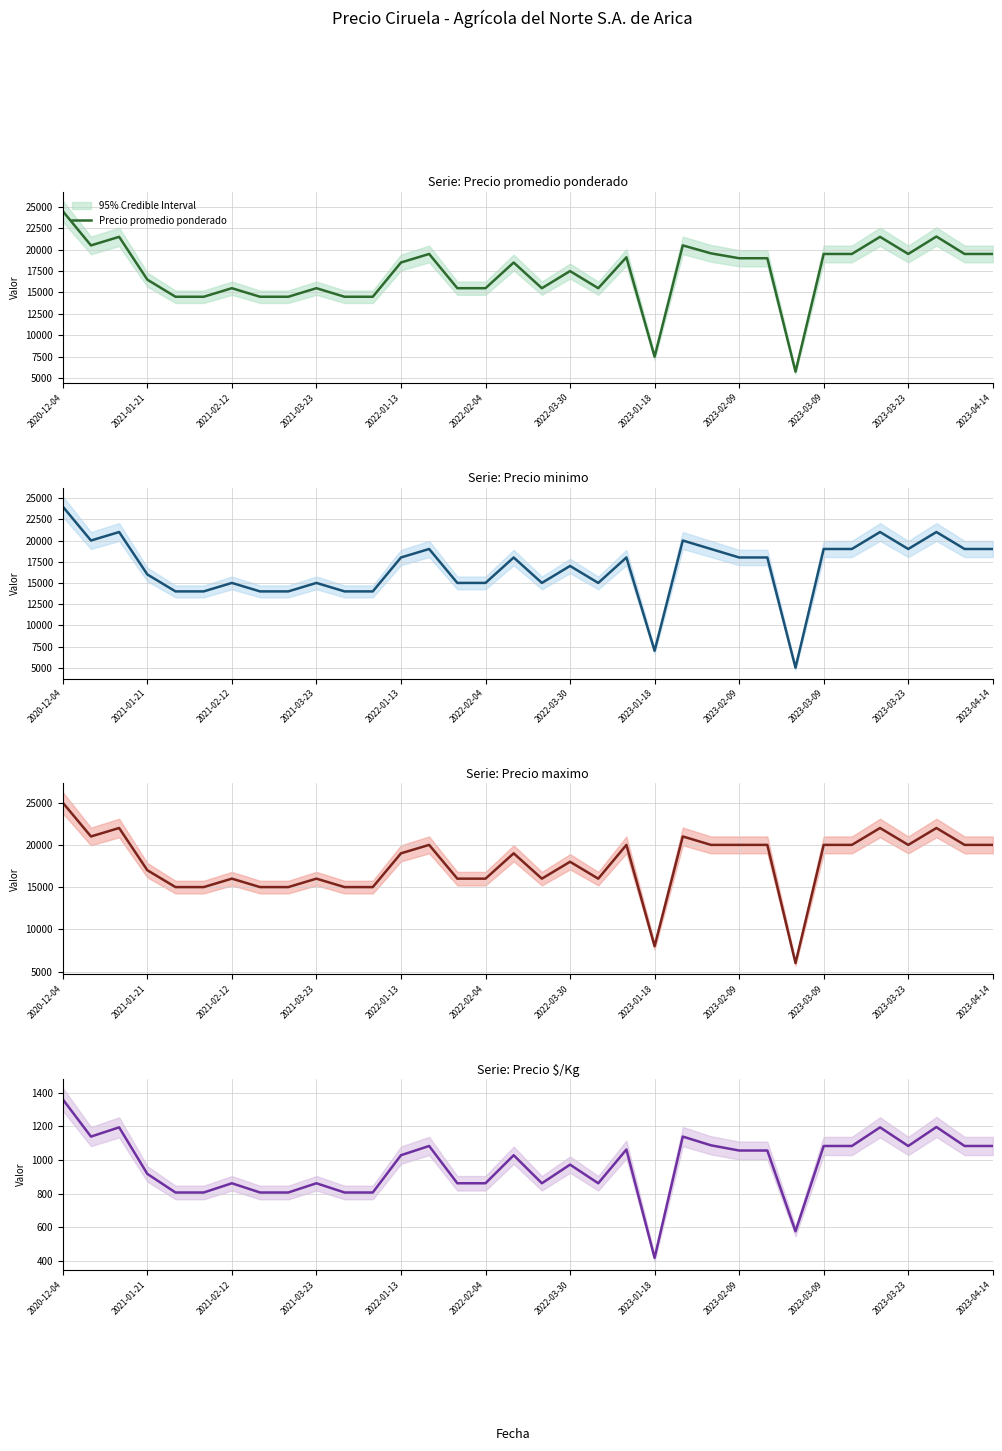

Which series has the largest total across all categories?

Precio maximo